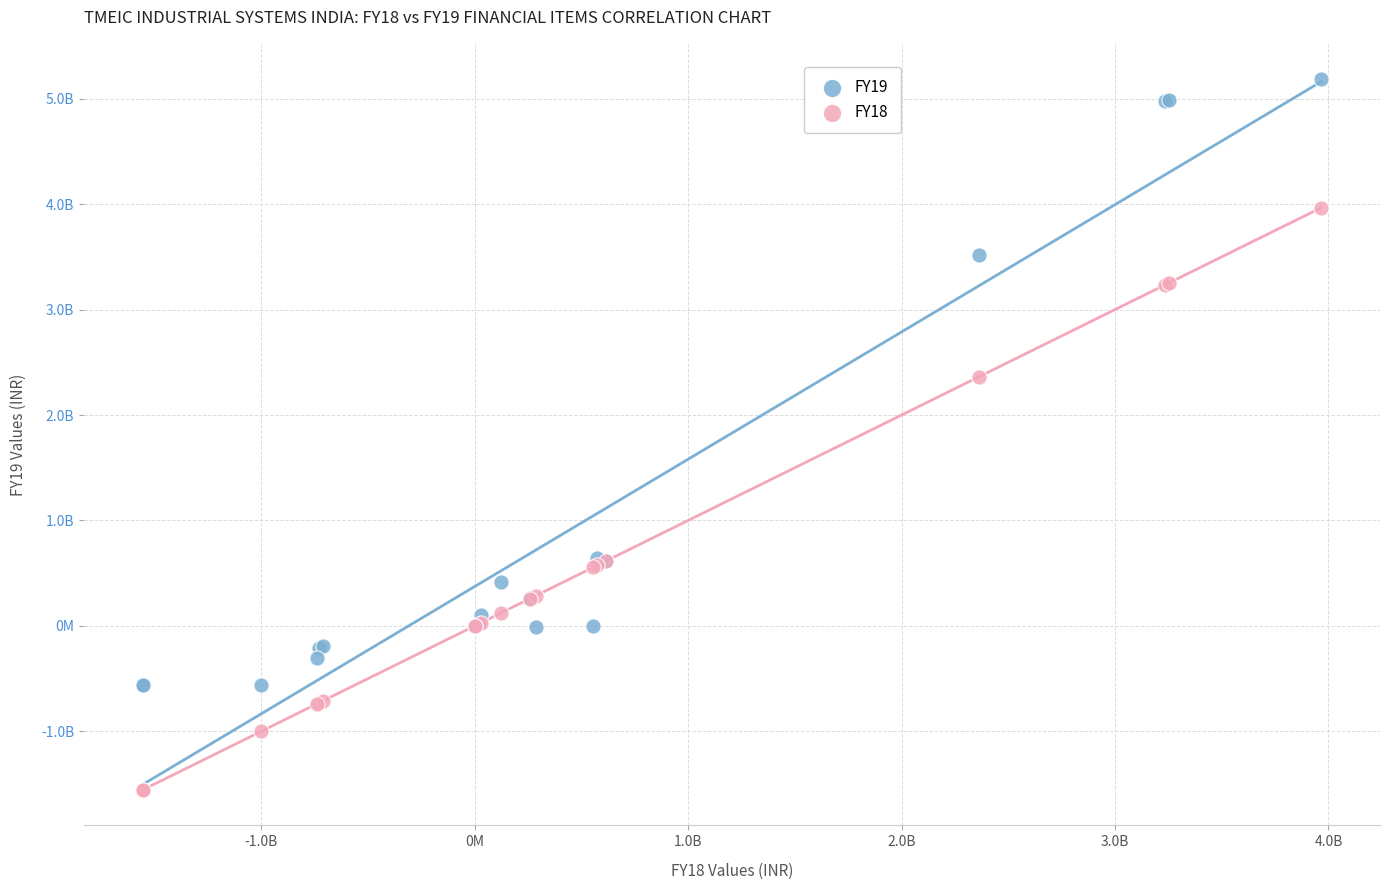

Which series reaches the maximum Y coordinate?

FY19